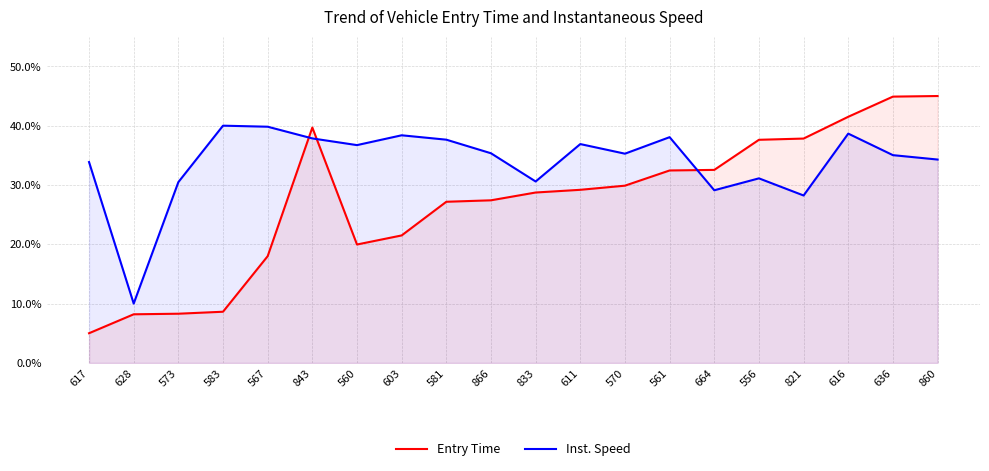

Reading right to left, list all the values displayed in this chart.

Entry Time: 45.0	44.9	41.5	37.8	37.6	32.5	32.4	29.9	29.2	28.7	27.4	27.2	21.5	20.0	39.7	18.0	8.6	8.3	8.2	5.0
Inst. Speed: 34.3	35.0	38.7	28.2	31.1	29.1	38.1	35.3	36.9	30.6	35.3	37.6	38.4	36.7	37.8	39.8	40.0	30.5	10.0	33.9